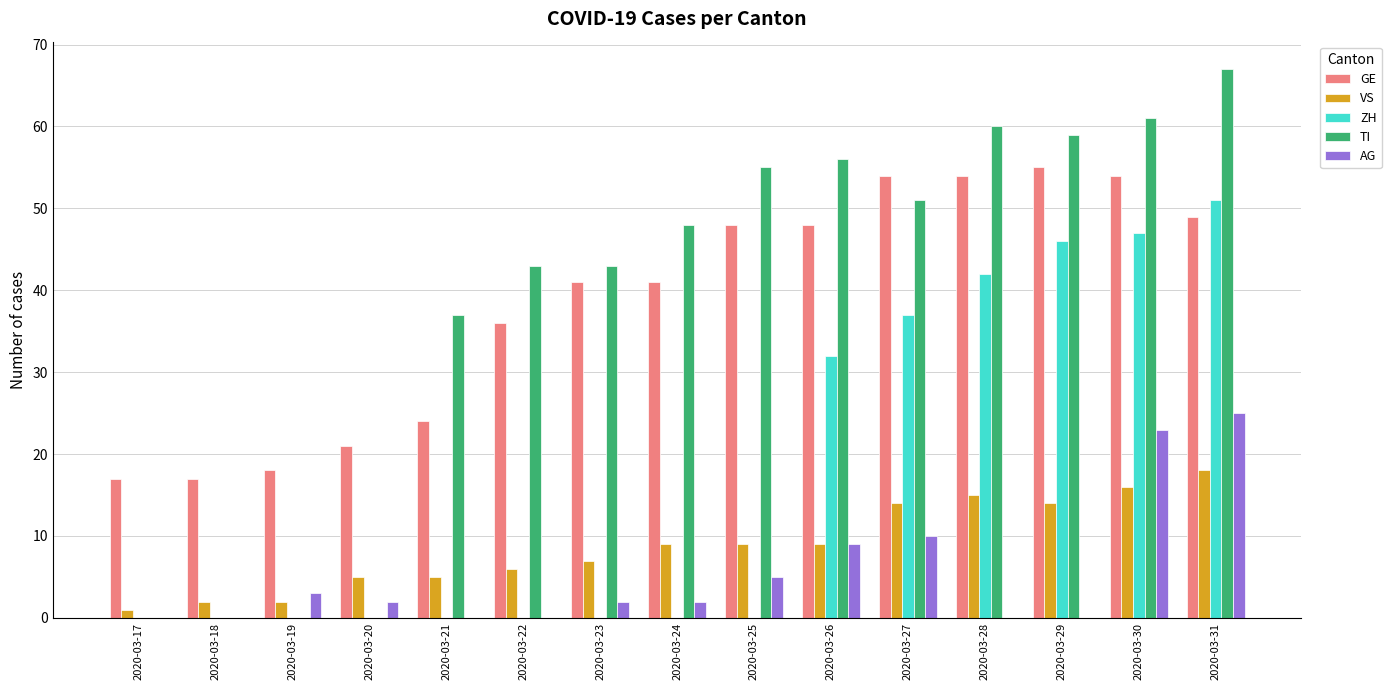

At which label does TI reach its peak?

2020-03-31